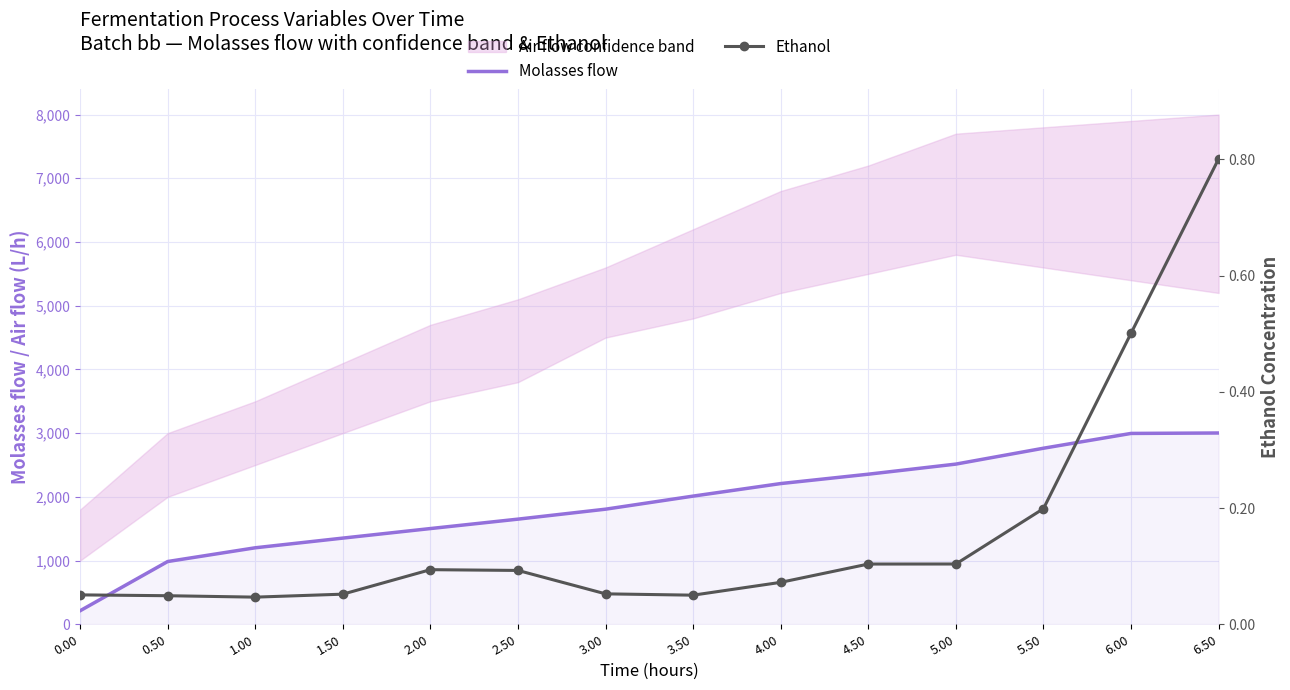

At which category does the chart reach its peak across all series?

6.50